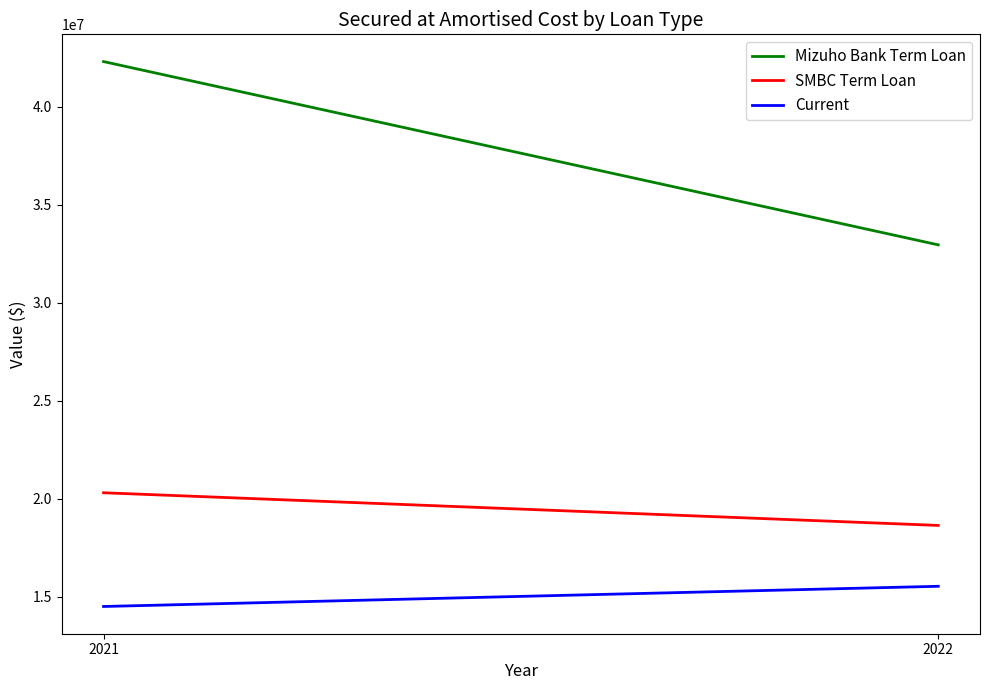

Is the value of Mizuho Bank Term Loan at 2021 greater than the value of SMBC Term Loan at 2022?

Yes